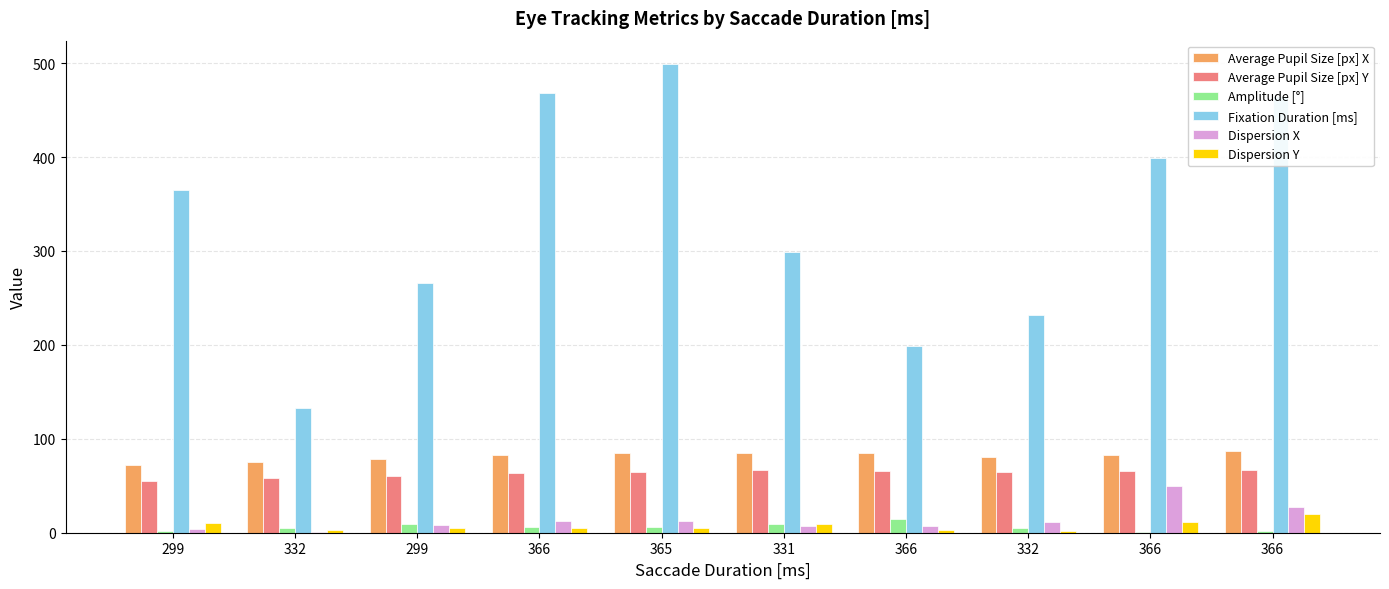

The value of Dispersion X at 366 is 4.3. True or false?

False